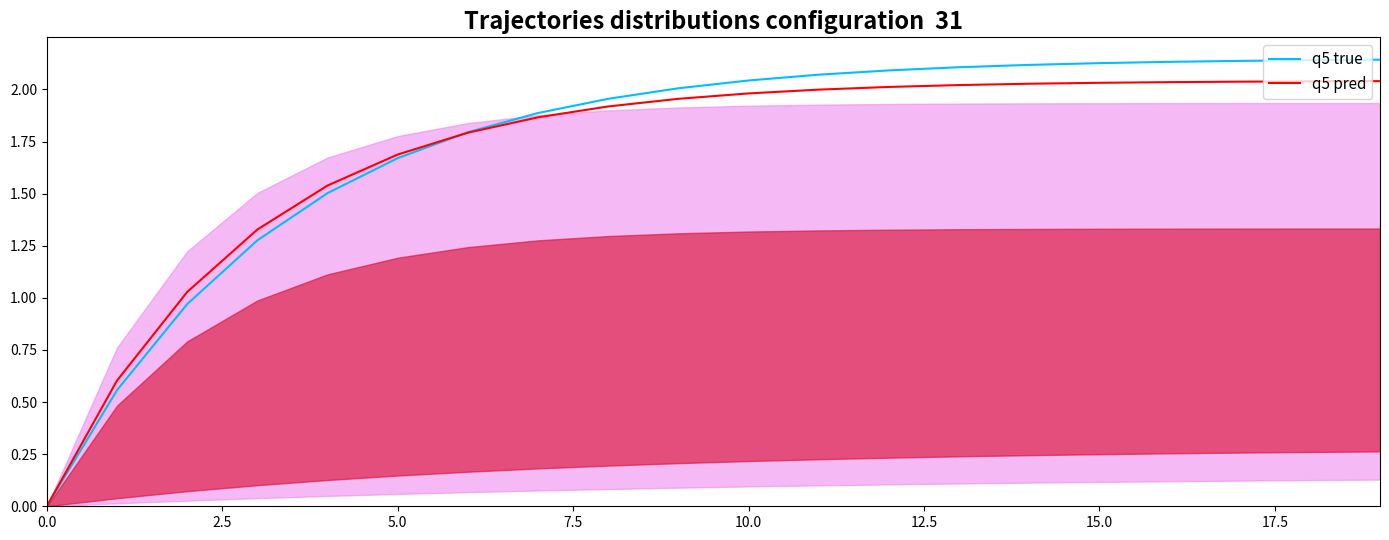

How many values in the q5 true series are below 2?

9